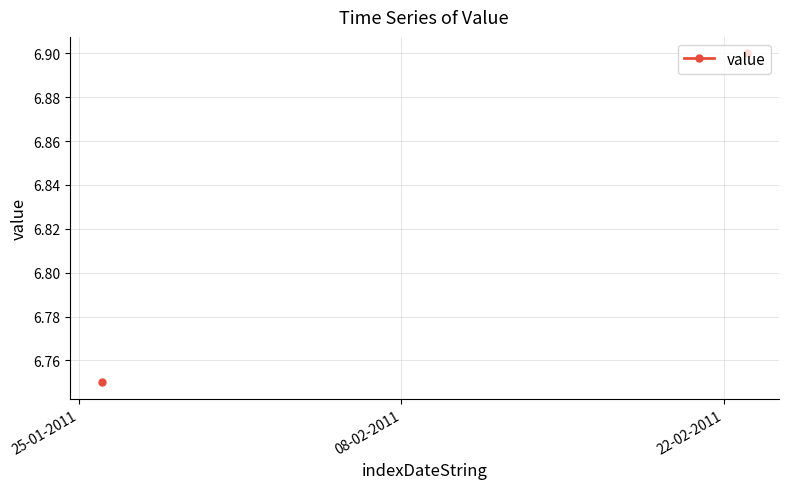

What is the greatest value displayed?

6.9